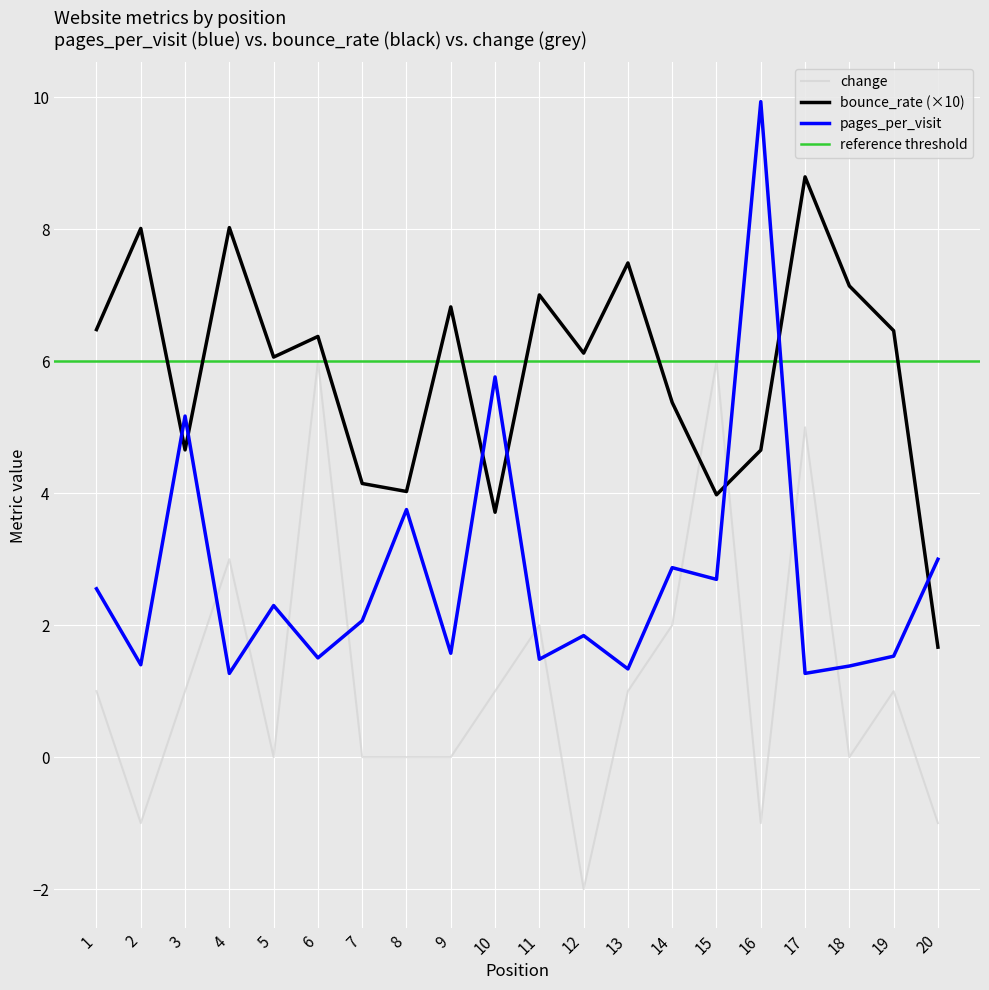

What is the sum of the pages_per_visit values at 18 and 11?

2.9